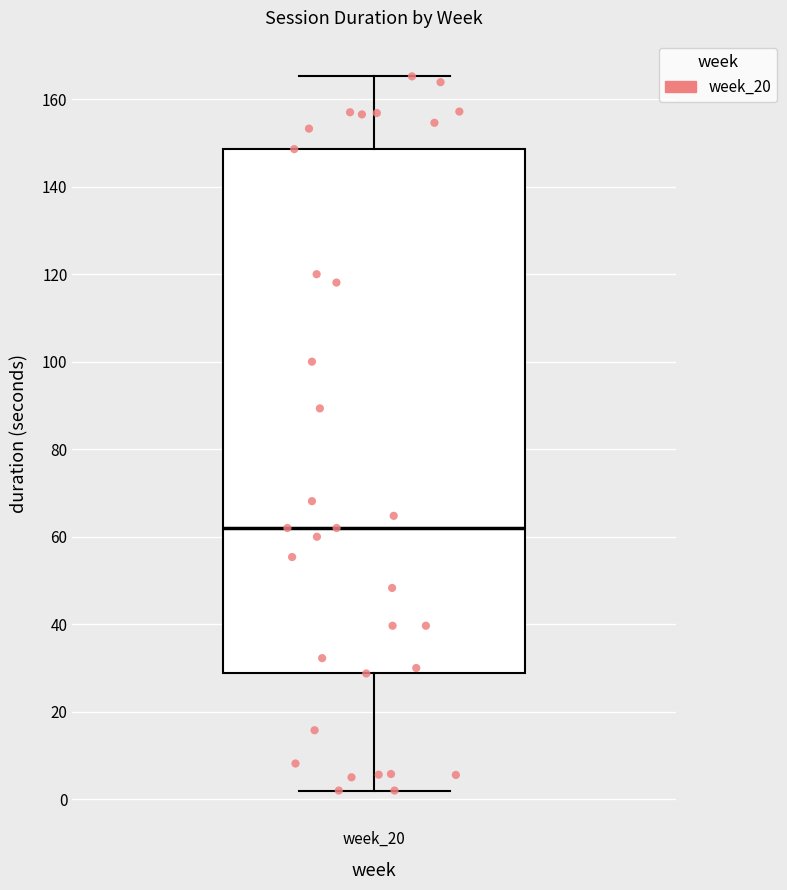

Read this box plot against the y-axis: the position of the median line, the range covered by the box, and the ends of both whiskers. The values are not printed on the chart, so give them approximately, as read against the axis.

median 62, box 28 to 148, whiskers 2 to 166